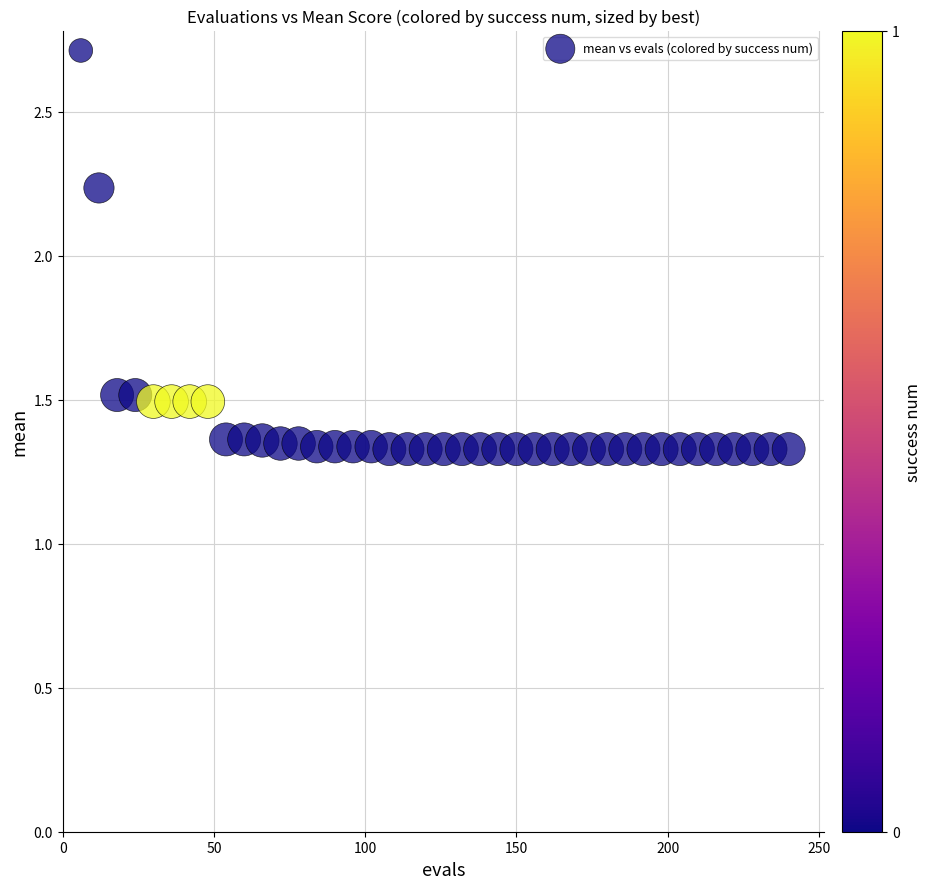

What is the range of X values (max minus min)?

234.0